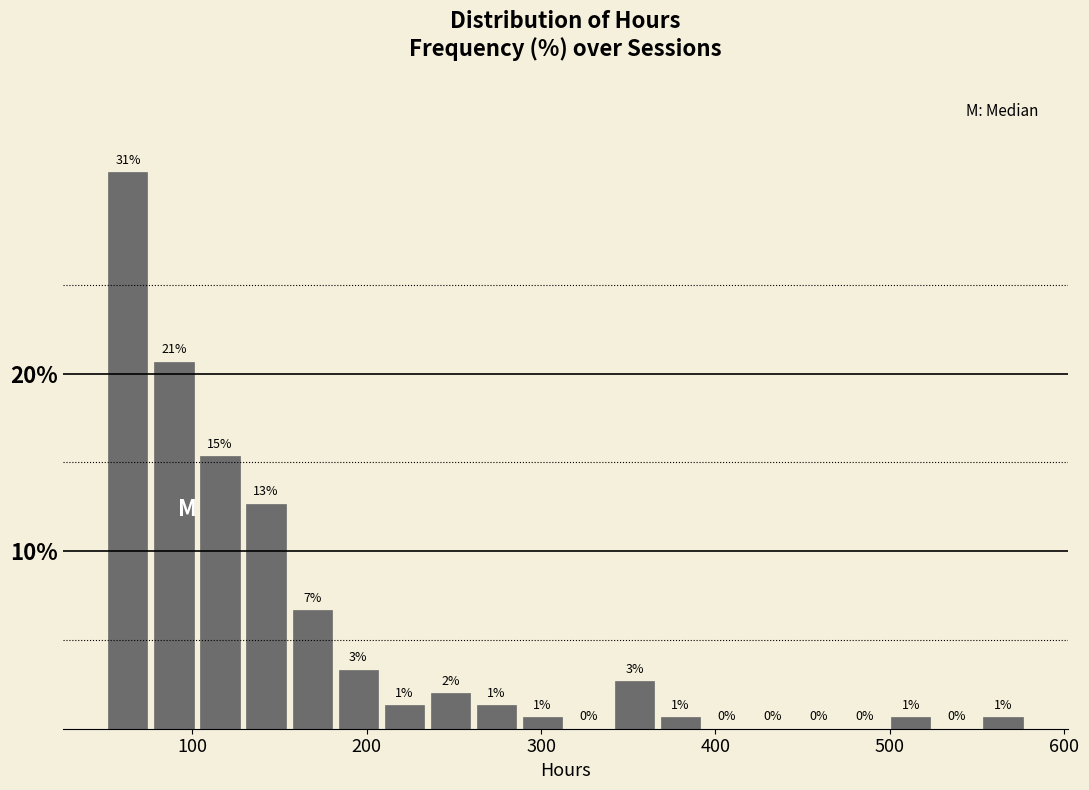

Around what value on the x-axis is the tallest bar? Give the approximate position of its centre, as read against the axis.

60